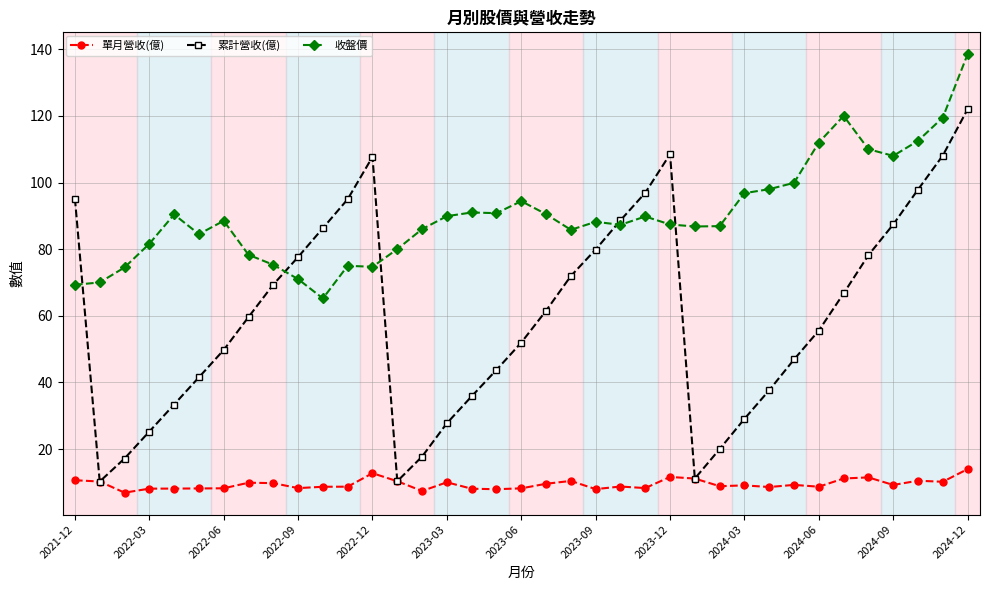

At how many categories does at least one series exceed 117?

3